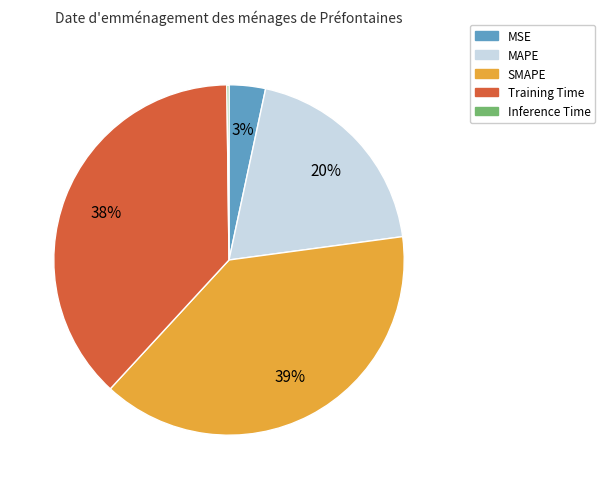

Which slice is the largest?

SMAPE